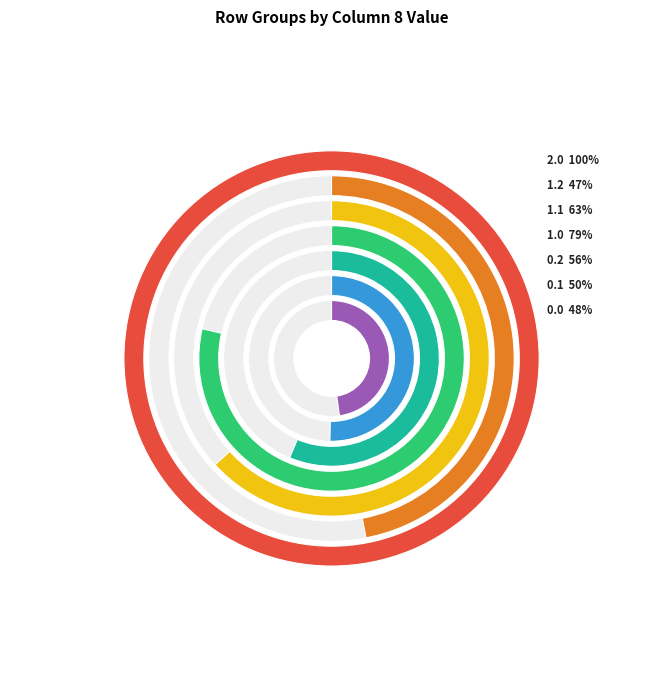

Is there a majority slice in this chart?

No